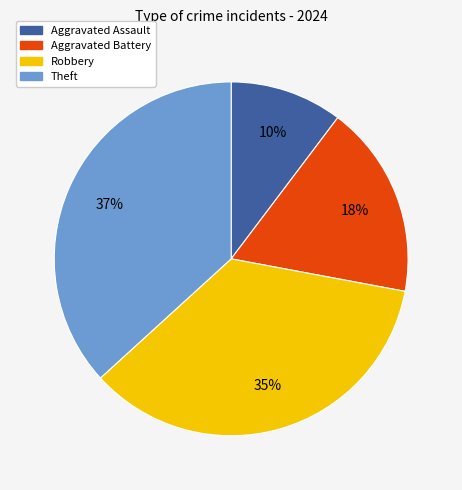

Do Robbery and Theft together represent more than half of the pie?

Yes